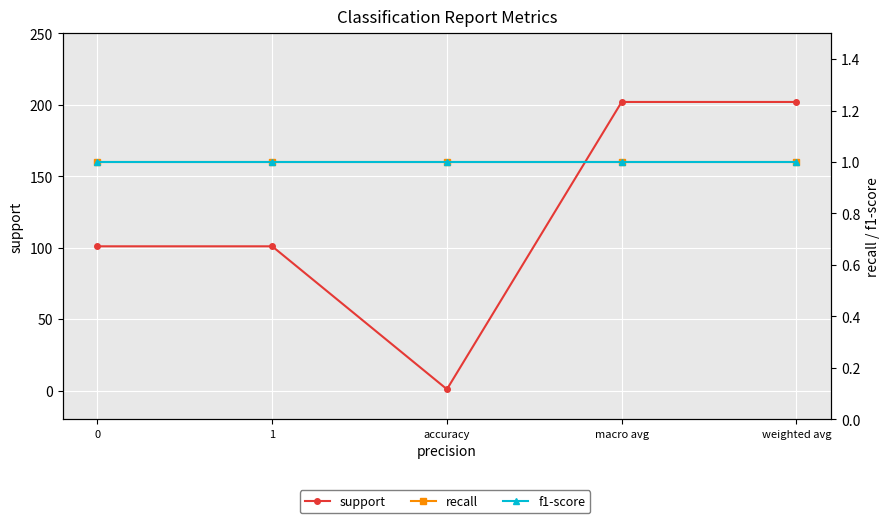

Is the value of support at accuracy greater than the value of recall at macro avg?

No